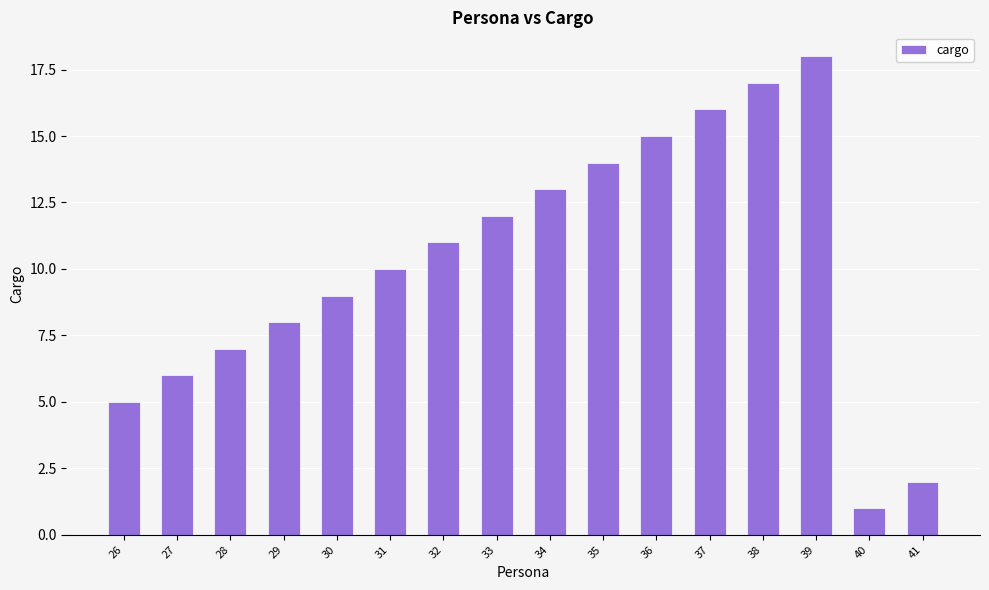

What is the sum of all values?

164